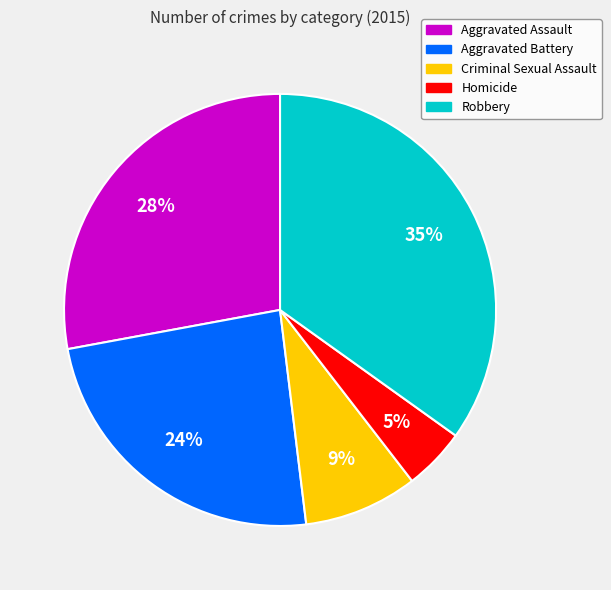

Rank the categories by value from lowest to highest.

Homicide, Criminal Sexual Assault, Aggravated Battery, Aggravated Assault, Robbery